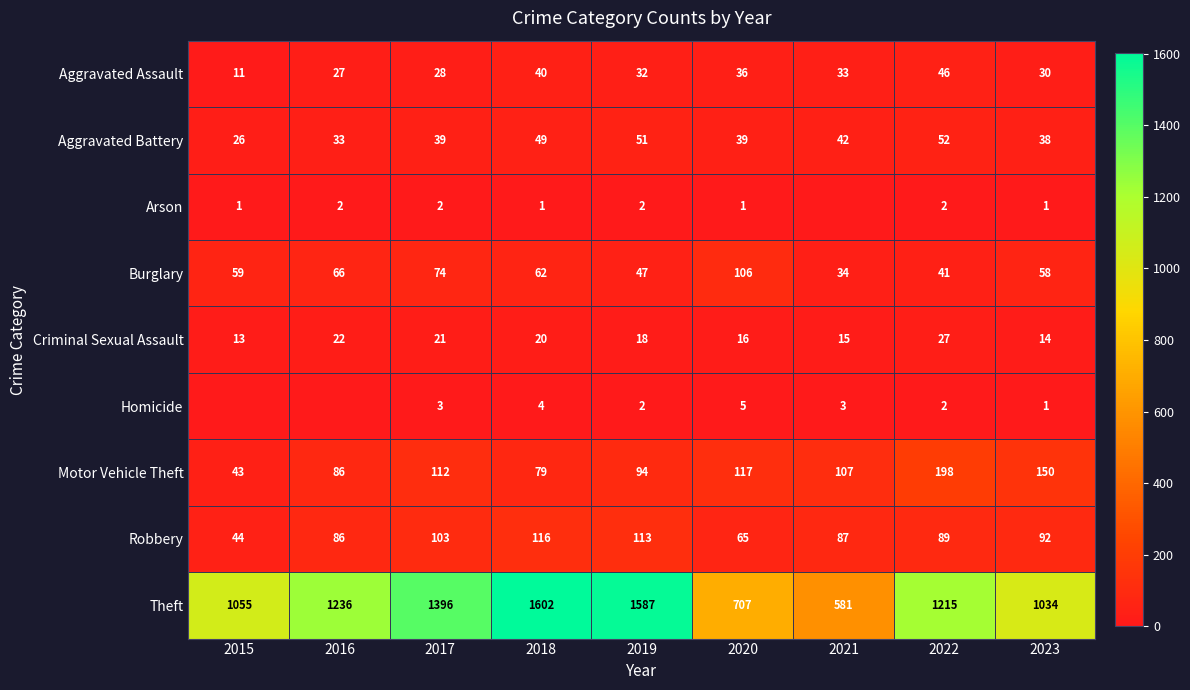

At which label is Burglary closest to 70?

2016